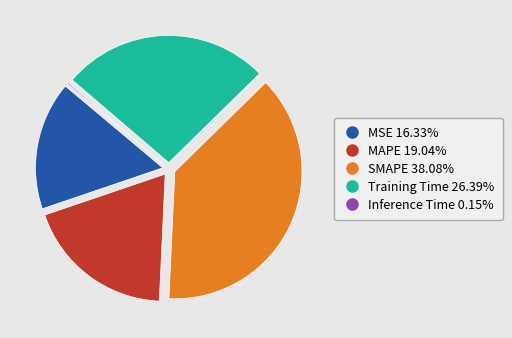

Is MAPE the majority of the pie?

No